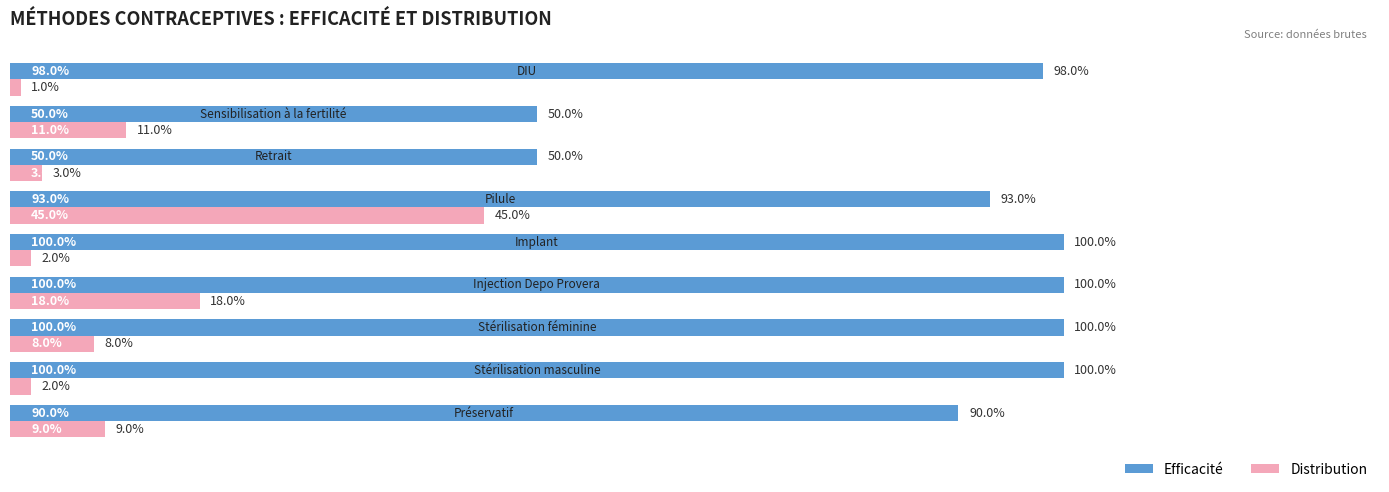

What are all the series names shown in the legend?

Efficacité, Distribution